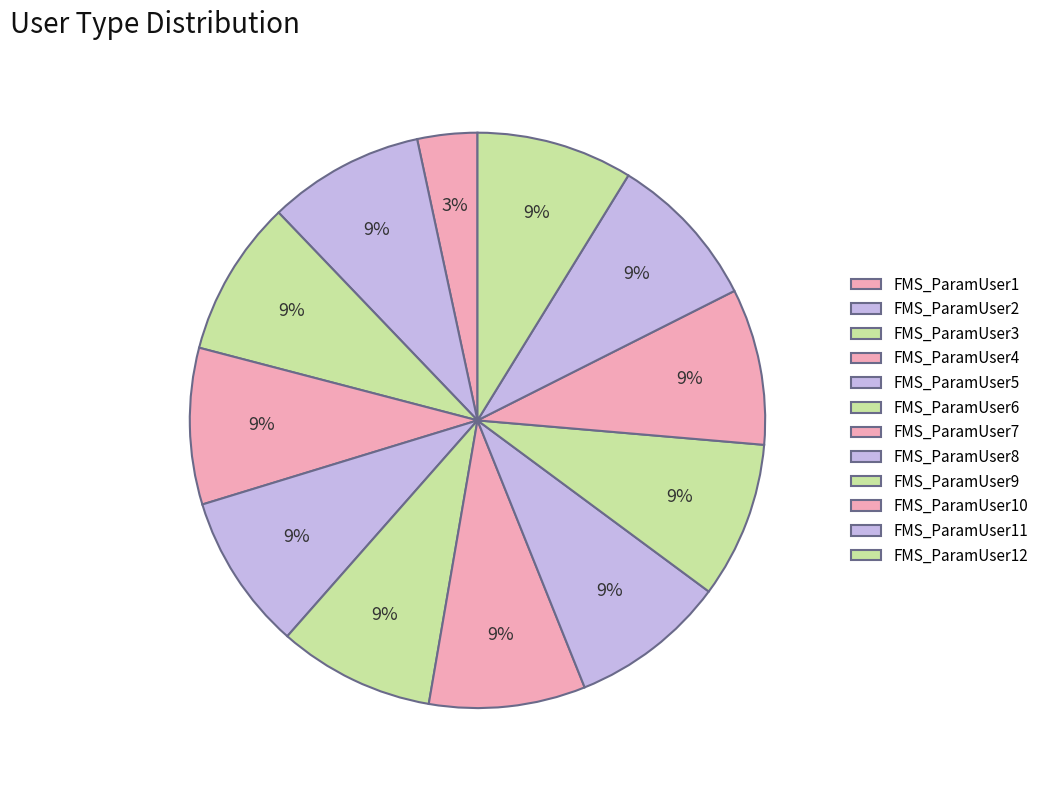

To the nearest percent, what is the average slice percentage?

8%